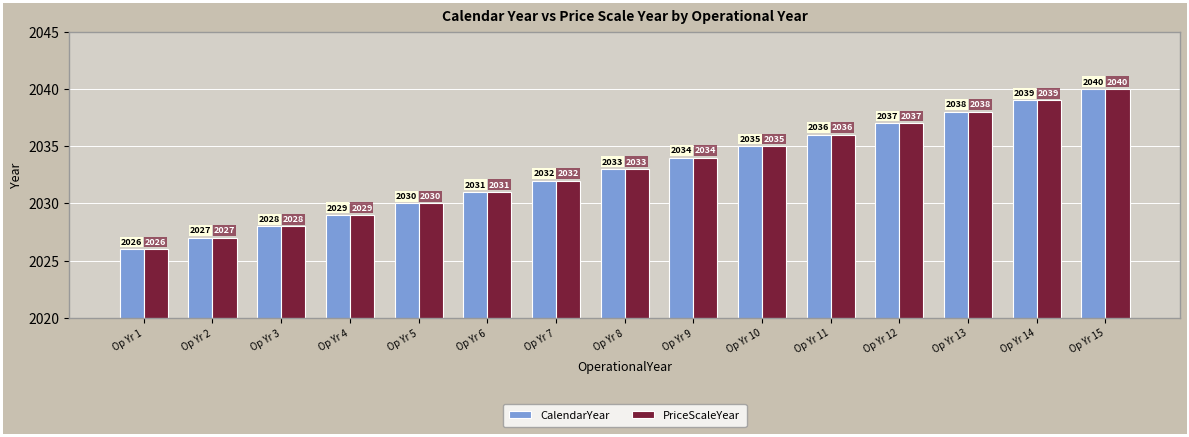

How many values in the PriceScaleYear series are below 2033?

7